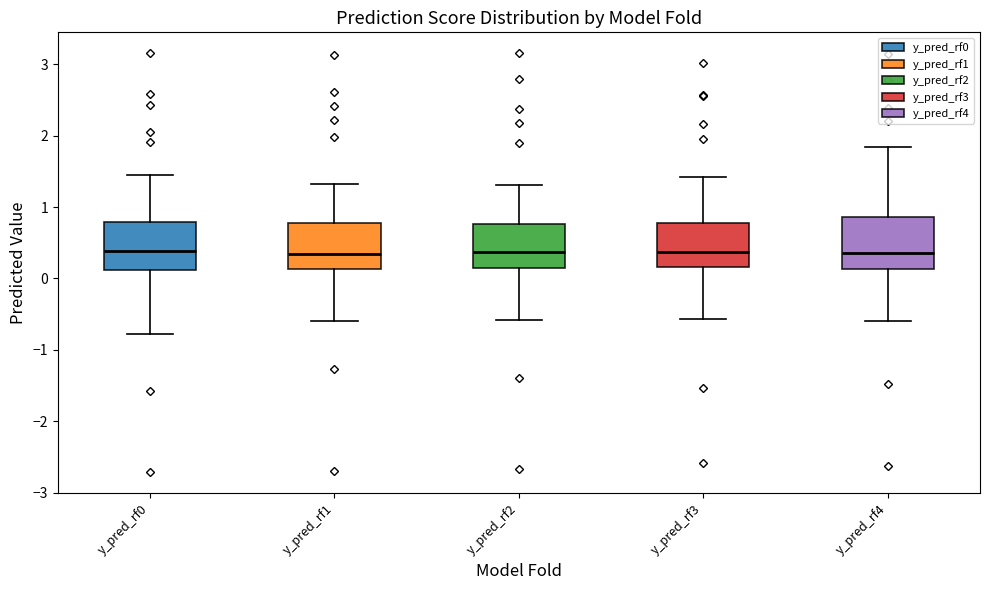

Reading left to right, transcribe this box plot: for each box, give where its median line is, the range the box spans, and where its two whiskers end, as read against the y-axis. The values are not printed on the chart, so give them approximately, as read against the axis.

y_pred_rf0: median 0.4, box 0.1 to 0.8, whiskers -0.8 to 1.4
y_pred_rf1: median 0.3, box 0.1 to 0.8, whiskers -0.6 to 1.3
y_pred_rf2: median 0.4, box 0.2 to 0.8, whiskers -0.6 to 1.3
y_pred_rf3: median 0.4, box 0.2 to 0.8, whiskers -0.6 to 1.4
y_pred_rf4: median 0.4, box 0.1 to 0.9, whiskers -0.6 to 1.8